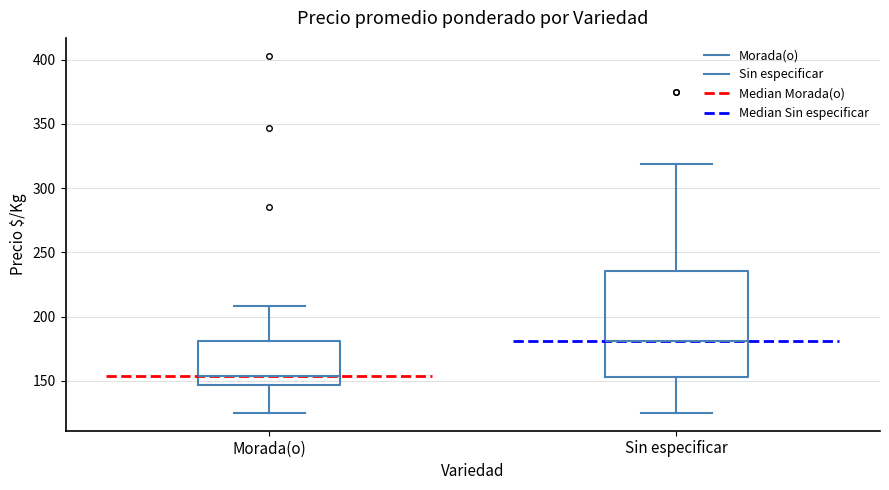

Reading left to right, read every box against the y-axis: the position of its median line, the range the box covers, and the ends of its whiskers. The values are not printed on the chart, so give them approximately, as read against the axis.

Morada(o): median 155, box 145 to 180, whiskers 125 to 210
Sin especificar: median 180, box 155 to 235, whiskers 125 to 320